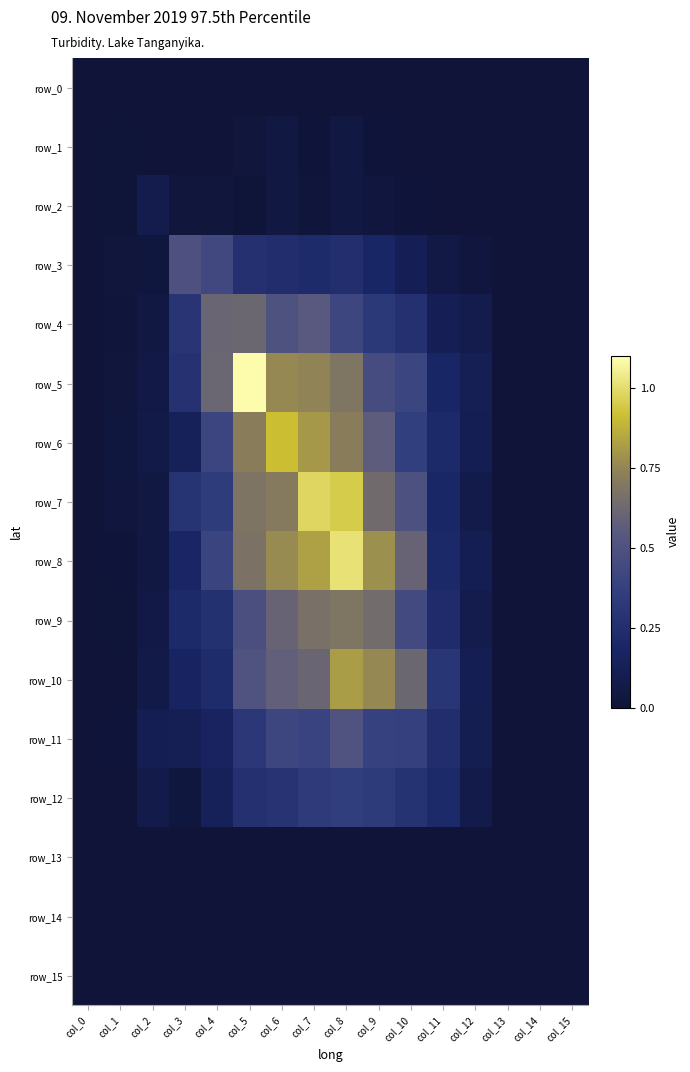

Reading right to left, transcribe all the data shown in this chart.

row_0: col_15=0.0	col_14=0.0	col_13=0.0	col_12=0.0	col_11=0.0	col_10=0.0	col_9=0.0	col_8=0.0	col_7=0.0	col_6=0.0	col_5=0.0	col_4=0.0	col_3=0.0	col_2=0.0	col_1=0.0	col_0=0.0
row_1: col_15=0.0	col_14=0.0	col_13=0.0	col_12=0.0	col_11=0.0	col_10=0.0	col_9=0.0	col_8=0.0	col_7=0.0	col_6=0.0	col_5=0.0	col_4=0.0	col_3=0.0	col_2=0.0	col_1=0.0	col_0=0.0
row_2: col_15=0.0	col_14=0.0	col_13=0.0	col_12=0.0	col_11=0.0	col_10=0.0	col_9=0.0	col_8=0.0	col_7=0.0	col_6=0.0	col_5=0.0	col_4=0.0	col_3=0.0	col_2=0.1	col_1=0.0	col_0=0.0
row_3: col_15=0.0	col_14=0.0	col_13=0.0	col_12=0.0	col_11=0.1	col_10=0.1	col_9=0.2	col_8=0.2	col_7=0.2	col_6=0.2	col_5=0.3	col_4=0.4	col_3=0.5	col_2=0.0	col_1=0.0	col_0=0.0
row_4: col_15=0.0	col_14=0.0	col_13=0.0	col_12=0.1	col_11=0.1	col_10=0.3	col_9=0.3	col_8=0.4	col_7=0.6	col_6=0.5	col_5=0.6	col_4=0.6	col_3=0.3	col_2=0.0	col_1=0.0	col_0=0.0
row_5: col_15=0.0	col_14=0.0	col_13=0.0	col_12=0.1	col_11=0.2	col_10=0.4	col_9=0.5	col_8=0.7	col_7=0.7	col_6=0.8	col_5=1.1	col_4=0.6	col_3=0.3	col_2=0.1	col_1=0.0	col_0=0.0
row_6: col_15=0.0	col_14=0.0	col_13=0.0	col_12=0.1	col_11=0.2	col_10=0.4	col_9=0.6	col_8=0.7	col_7=0.8	col_6=0.9	col_5=0.7	col_4=0.4	col_3=0.1	col_2=0.1	col_1=0.0	col_0=0.0
row_7: col_15=0.0	col_14=0.0	col_13=0.0	col_12=0.1	col_11=0.2	col_10=0.5	col_9=0.6	col_8=1.0	col_7=1.0	col_6=0.7	col_5=0.7	col_4=0.3	col_3=0.3	col_2=0.0	col_1=0.0	col_0=0.0
row_8: col_15=0.0	col_14=0.0	col_13=0.0	col_12=0.1	col_11=0.2	col_10=0.6	col_9=0.8	col_8=1.0	col_7=0.8	col_6=0.8	col_5=0.7	col_4=0.4	col_3=0.2	col_2=0.0	col_1=0.0	col_0=0.0
row_9: col_15=0.0	col_14=0.0	col_13=0.0	col_12=0.1	col_11=0.2	col_10=0.4	col_9=0.6	col_8=0.7	col_7=0.7	col_6=0.6	col_5=0.5	col_4=0.3	col_3=0.2	col_2=0.1	col_1=0.0	col_0=0.0
row_10: col_15=0.0	col_14=0.0	col_13=0.0	col_12=0.1	col_11=0.3	col_10=0.6	col_9=0.8	col_8=0.8	col_7=0.6	col_6=0.6	col_5=0.5	col_4=0.2	col_3=0.2	col_2=0.1	col_1=0.0	col_0=0.0
row_11: col_15=0.0	col_14=0.0	col_13=0.0	col_12=0.1	col_11=0.2	col_10=0.4	col_9=0.4	col_8=0.5	col_7=0.4	col_6=0.4	col_5=0.3	col_4=0.2	col_3=0.1	col_2=0.1	col_1=0.0	col_0=0.0
row_12: col_15=0.0	col_14=0.0	col_13=0.0	col_12=0.1	col_11=0.2	col_10=0.3	col_9=0.3	col_8=0.4	col_7=0.3	col_6=0.3	col_5=0.3	col_4=0.1	col_3=0.0	col_2=0.1	col_1=0.0	col_0=0.0
row_13: col_15=0.0	col_14=0.0	col_13=0.0	col_12=0.0	col_11=0.0	col_10=0.0	col_9=0.0	col_8=0.0	col_7=0.0	col_6=0.0	col_5=0.0	col_4=0.0	col_3=0.0	col_2=0.0	col_1=0.0	col_0=0.0
row_14: col_15=0.0	col_14=0.0	col_13=0.0	col_12=0.0	col_11=0.0	col_10=0.0	col_9=0.0	col_8=0.0	col_7=0.0	col_6=0.0	col_5=0.0	col_4=0.0	col_3=0.0	col_2=0.0	col_1=0.0	col_0=0.0
row_15: col_15=0.0	col_14=0.0	col_13=0.0	col_12=0.0	col_11=0.0	col_10=0.0	col_9=0.0	col_8=0.0	col_7=0.0	col_6=0.0	col_5=0.0	col_4=0.0	col_3=0.0	col_2=0.0	col_1=0.0	col_0=0.0